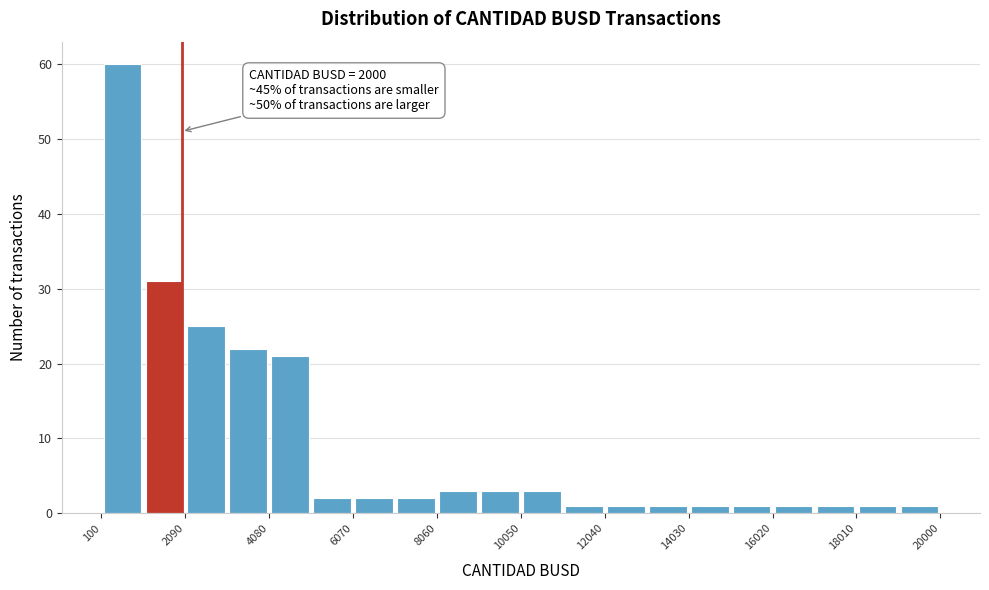

Which range on the x-axis has the tallest bar?

200 to 1000